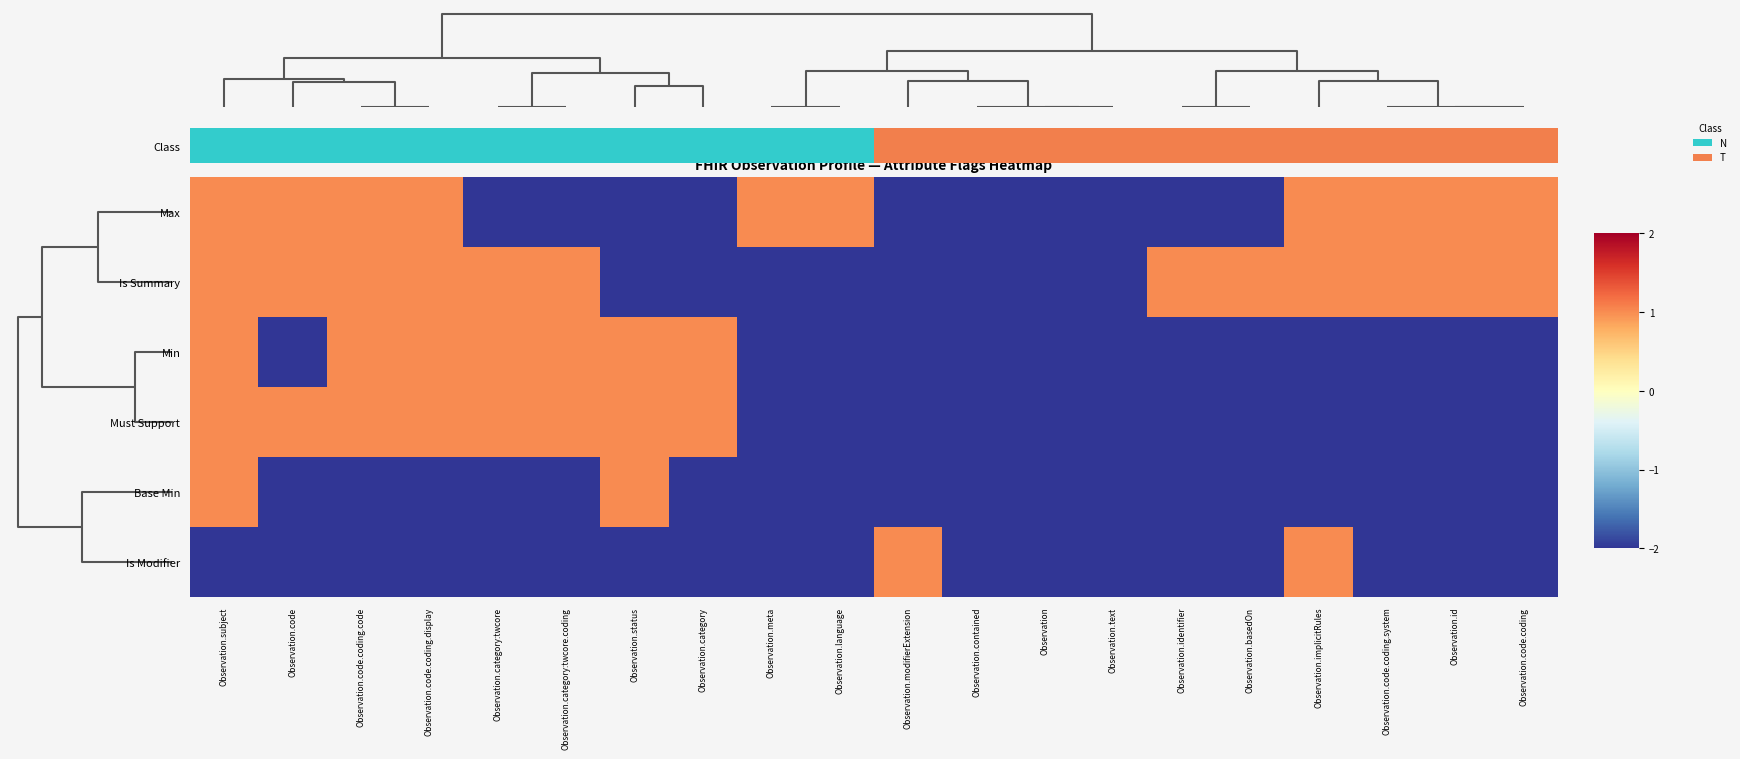

Rank the series by their maximum value, from highest to lowest.

Max, Is Summary, Min, Must Support, Base Min, Is Modifier